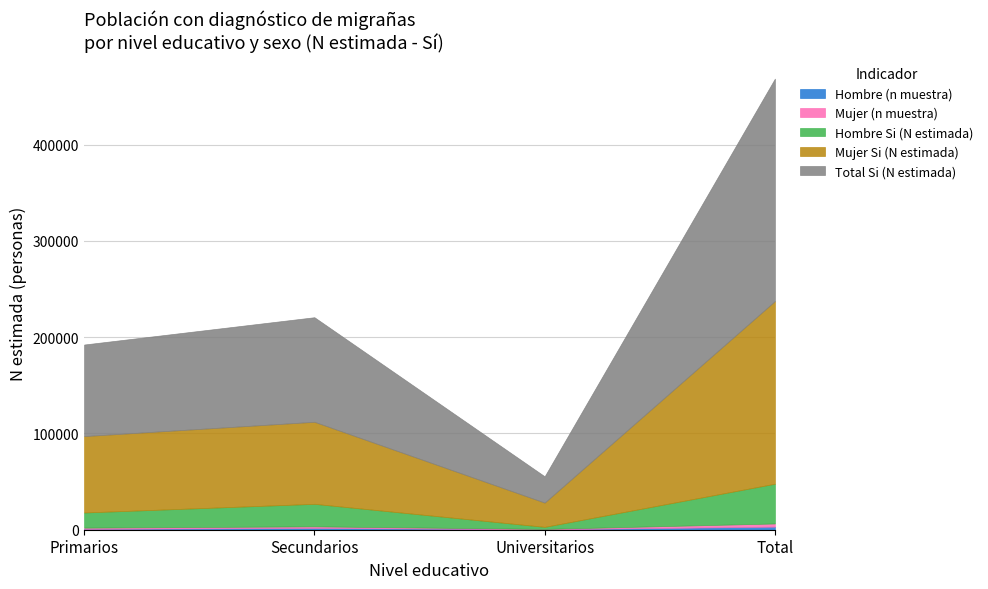

List the series in order of their peak value, lowest first.

Hombre (n muestra), Mujer (n muestra), Hombre Si (N estimada), Mujer Si (N estimada), Total Si (N estimada)